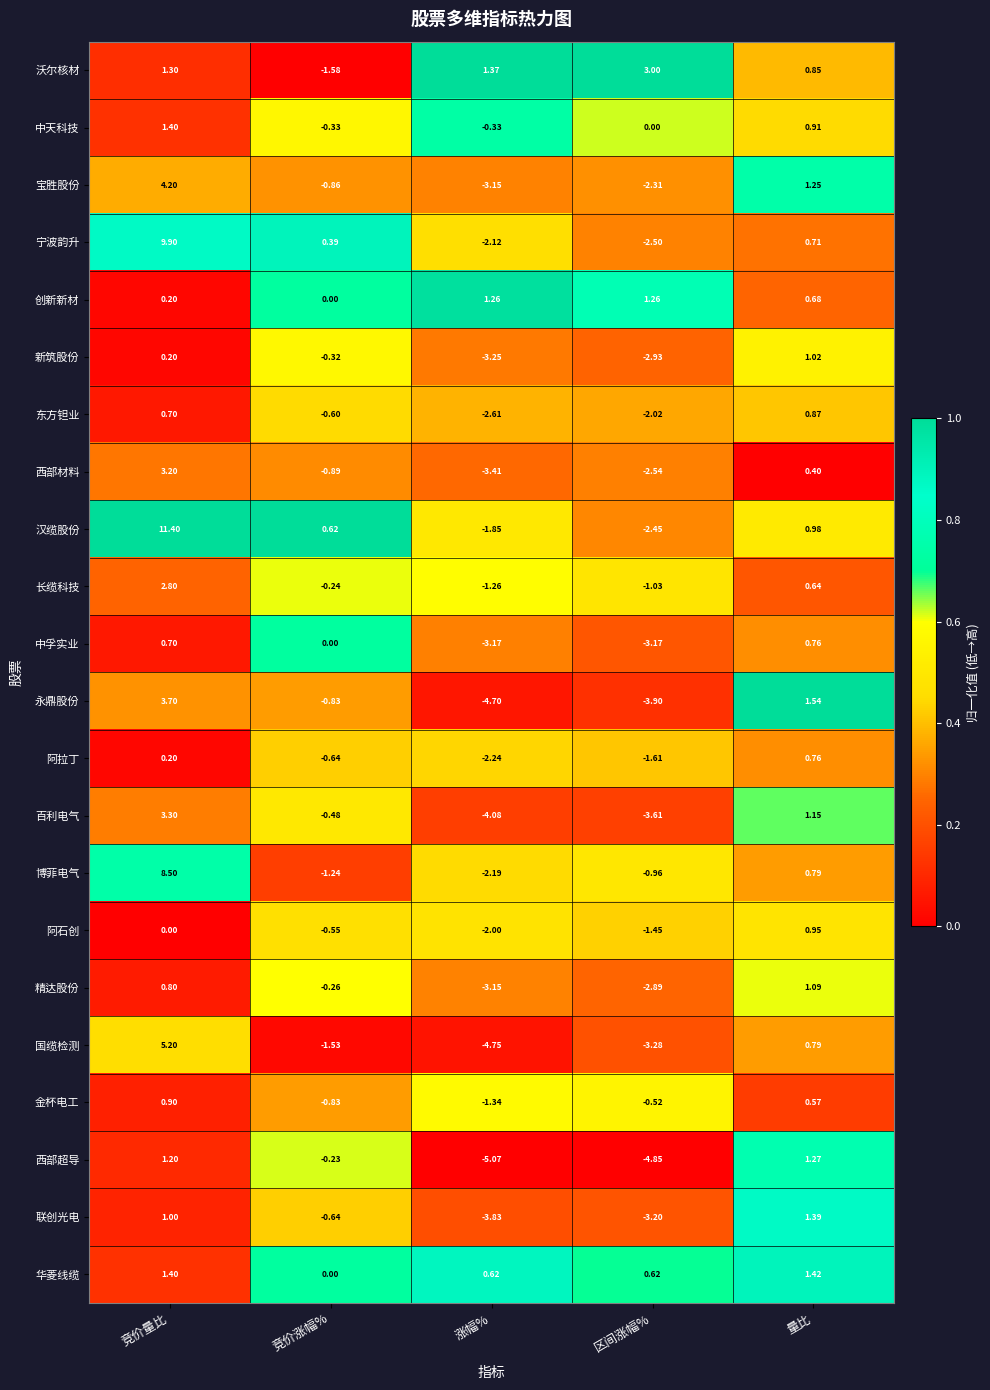

Which category has the lowest value across all series?

涨幅%